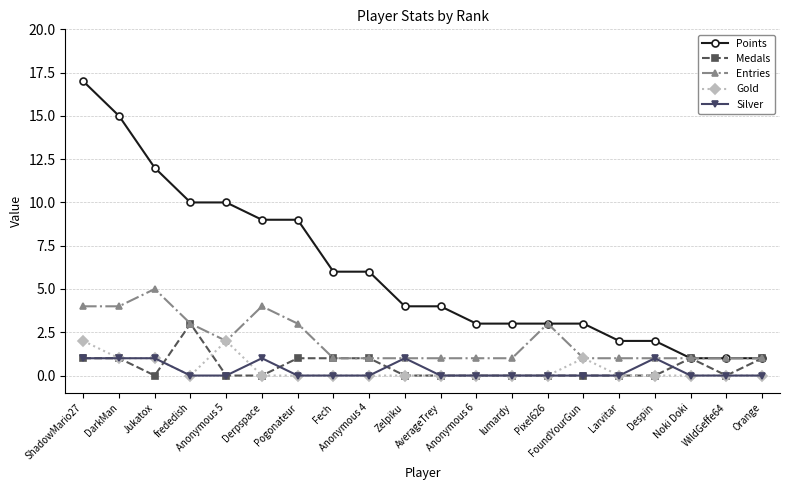

Reading left to right, list all the values displayed in this chart.

Points: ShadowMario27=17	DarkMan=15	Jukatox=12	frededish=10	Anonymous 5=10	Derpspace=9	Pogonateur=9	Fech=6	Anonymous 4=6	Zelpiku=4	AverageTrey=4	Anonymous 6=3	lumardy=3	Pixel626=3	FoundYourGun=3	Larvitar=2	Despin=2	Noki Doki=1	WildGeffe64=1	Orange=1
Medals: ShadowMario27=1	DarkMan=1	Jukatox=0	frededish=3	Anonymous 5=0	Derpspace=0	Pogonateur=1	Fech=1	Anonymous 4=1	Zelpiku=0	AverageTrey=0	Anonymous 6=0	lumardy=0	Pixel626=0	FoundYourGun=0	Larvitar=0	Despin=0	Noki Doki=1	WildGeffe64=0	Orange=1
Entries: ShadowMario27=4	DarkMan=4	Jukatox=5	frededish=3	Anonymous 5=2	Derpspace=4	Pogonateur=3	Fech=1	Anonymous 4=1	Zelpiku=1	AverageTrey=1	Anonymous 6=1	lumardy=1	Pixel626=3	FoundYourGun=1	Larvitar=1	Despin=1	Noki Doki=1	WildGeffe64=1	Orange=1
Gold: ShadowMario27=2	DarkMan=1	Jukatox=1	frededish=0	Anonymous 5=2	Derpspace=0	Pogonateur=0	Fech=0	Anonymous 4=0	Zelpiku=0	AverageTrey=0	Anonymous 6=0	lumardy=0	Pixel626=0	FoundYourGun=1	Larvitar=0	Despin=0	Noki Doki=0	WildGeffe64=0	Orange=0
Silver: ShadowMario27=1	DarkMan=1	Jukatox=1	frededish=0	Anonymous 5=0	Derpspace=1	Pogonateur=0	Fech=0	Anonymous 4=0	Zelpiku=1	AverageTrey=0	Anonymous 6=0	lumardy=0	Pixel626=0	FoundYourGun=0	Larvitar=0	Despin=1	Noki Doki=0	WildGeffe64=0	Orange=0